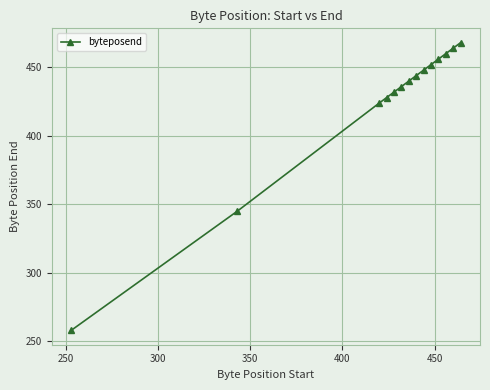

Reading left to right, extract all data points from this chart.

258	345	424	428	432	436	440	444	448	452	456	460	464	468